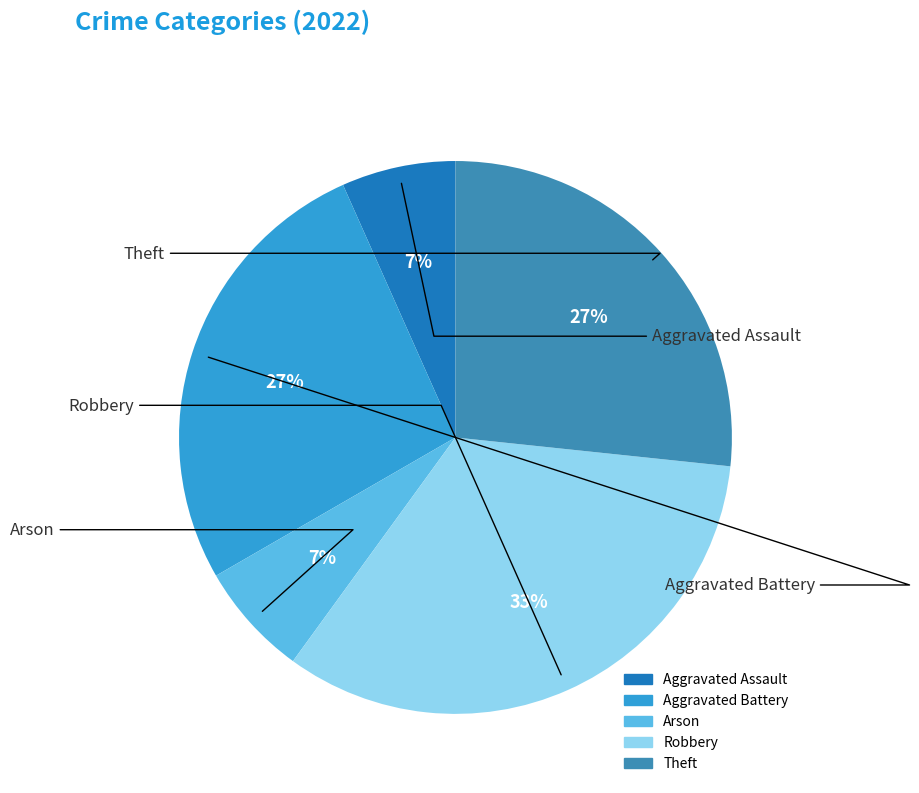

Do Aggravated Battery and Robbery together represent more than half of the pie?

Yes